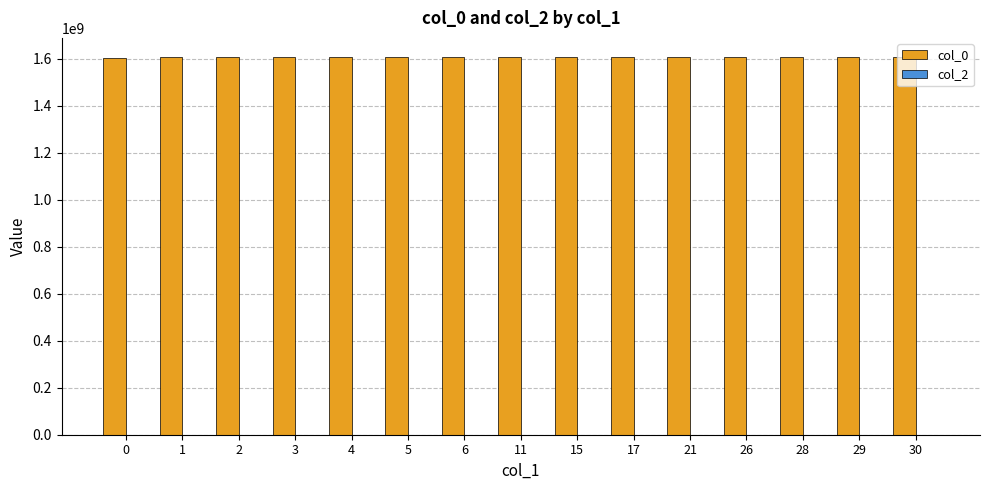

Approximately how many times larger is the value at 2 compared to 0?

1.0